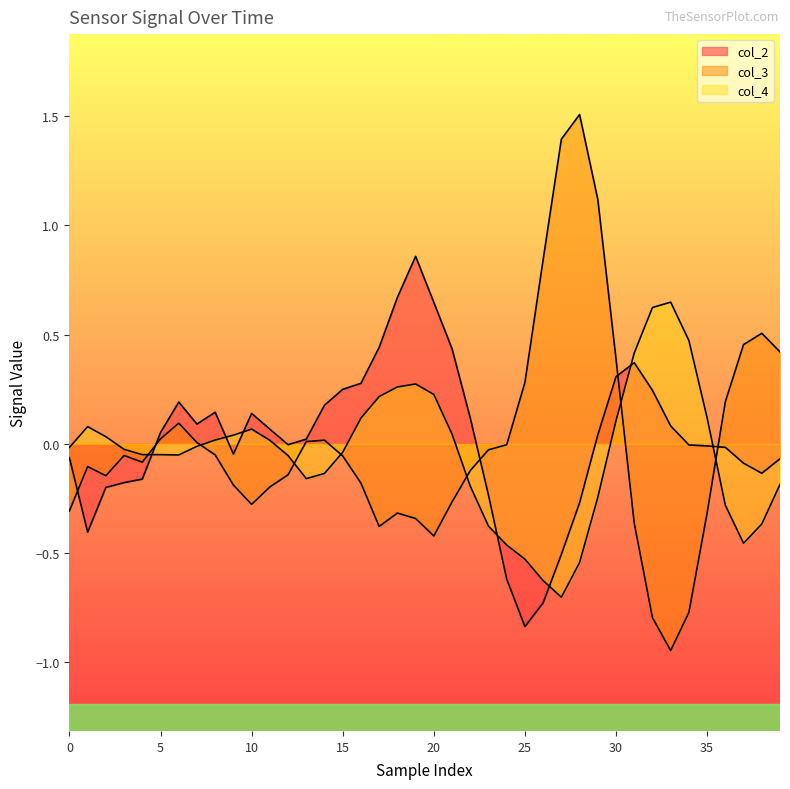

True or false: col_2 has more than 2 points higher than both neighbors.

True